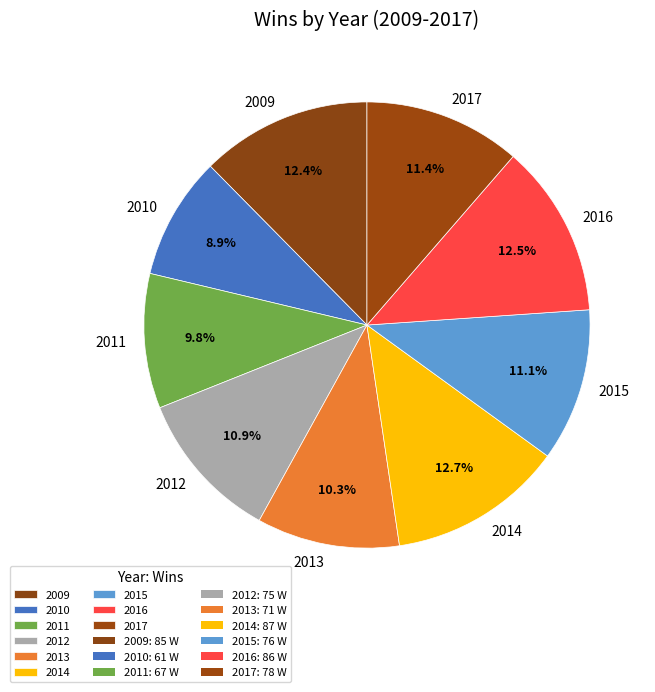

How many slices are in this pie chart?

9